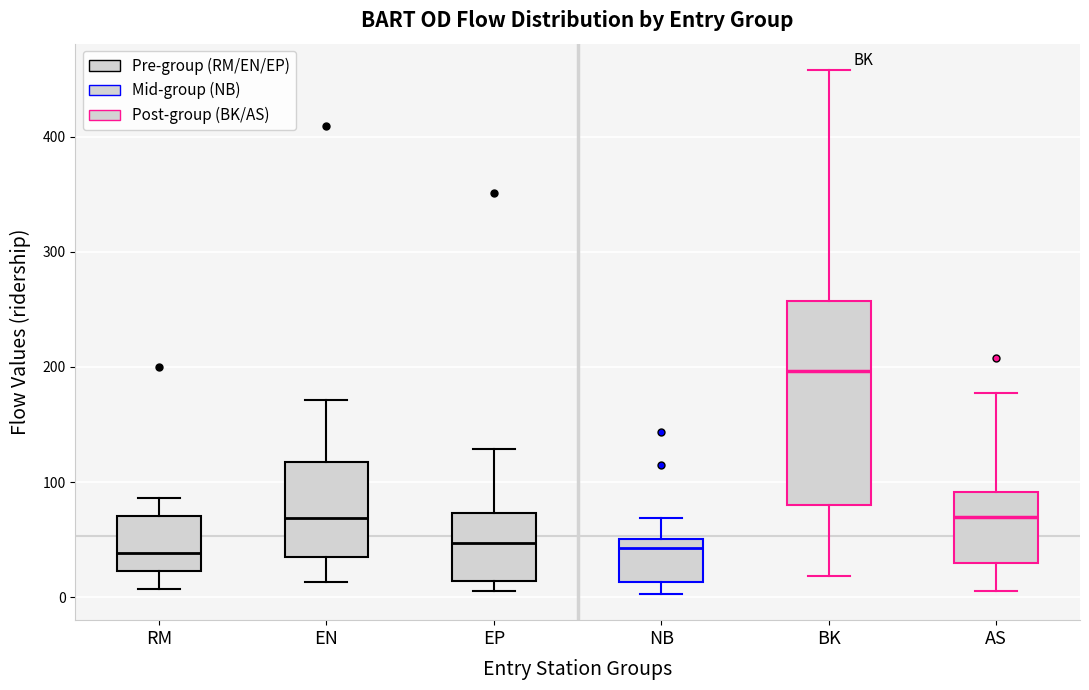

Which box's median line is the highest?

BK